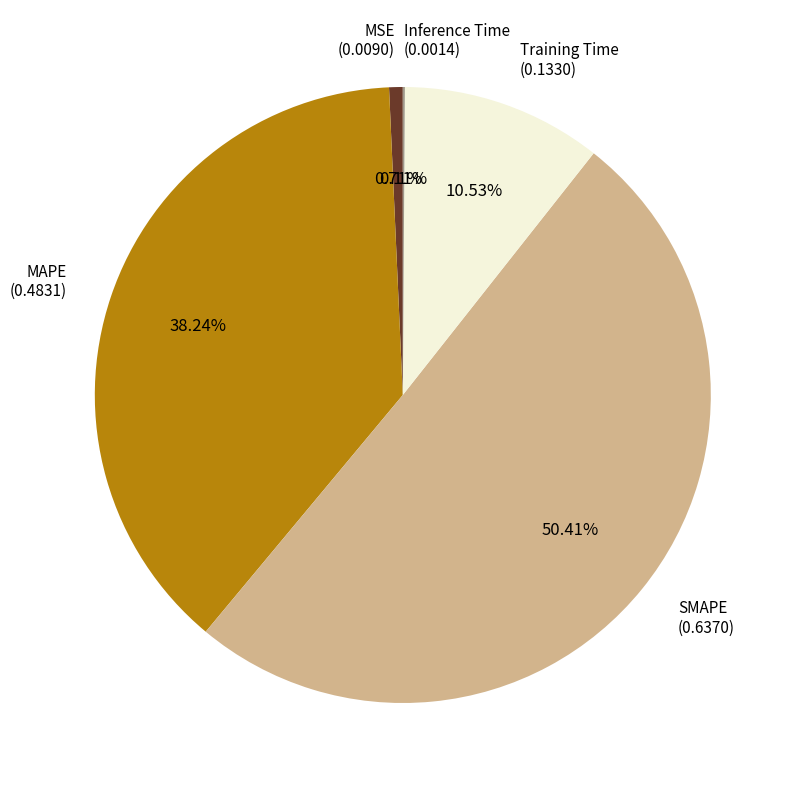

Between MAPE and SMAPE, which is larger?

SMAPE